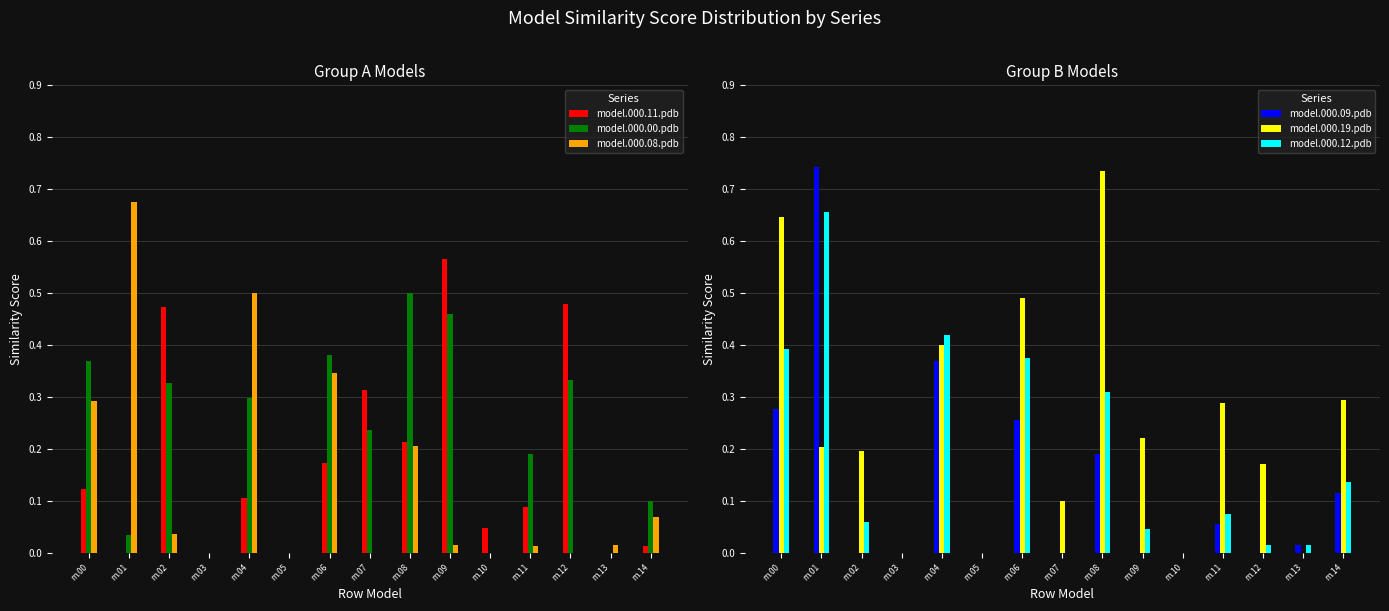

How many groups of bars are there?

15